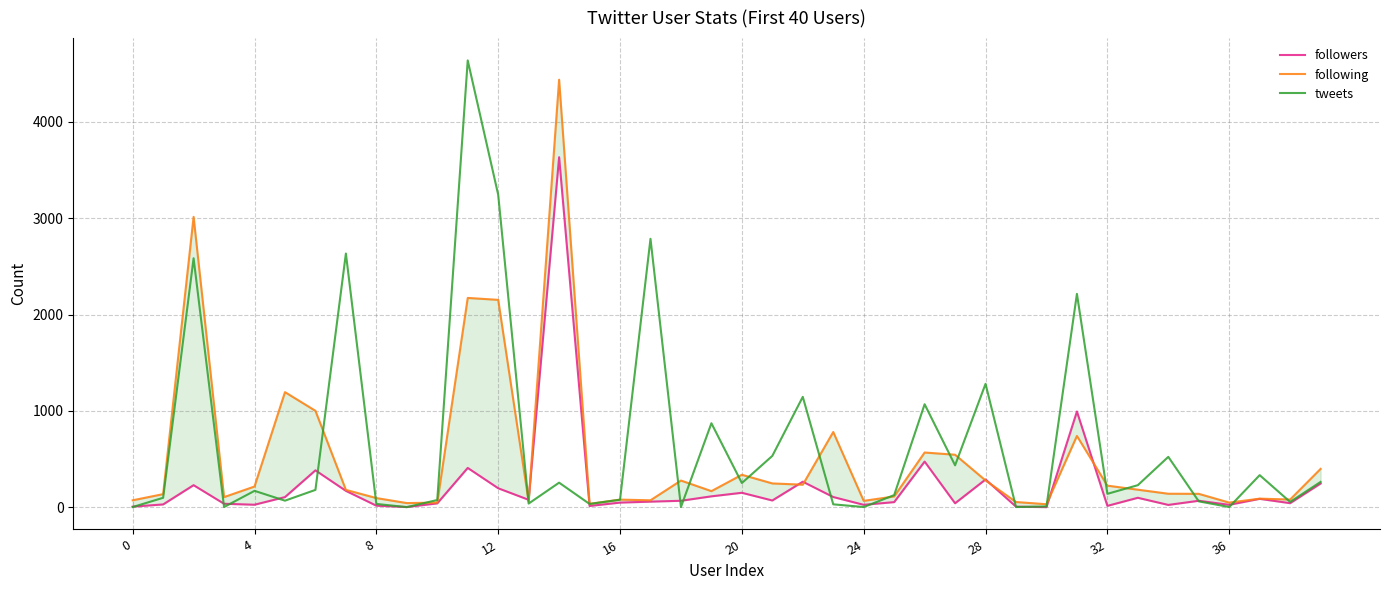

At which label is following closest to 2234?

11